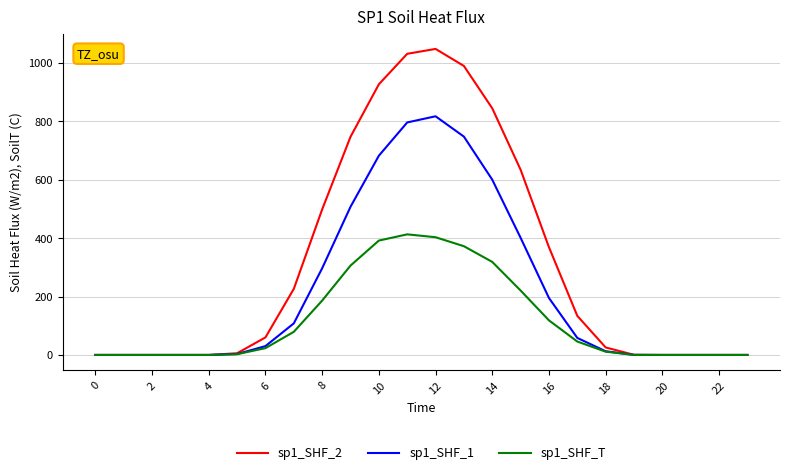

Which series has the largest total across all categories?

sp1_SHF_2